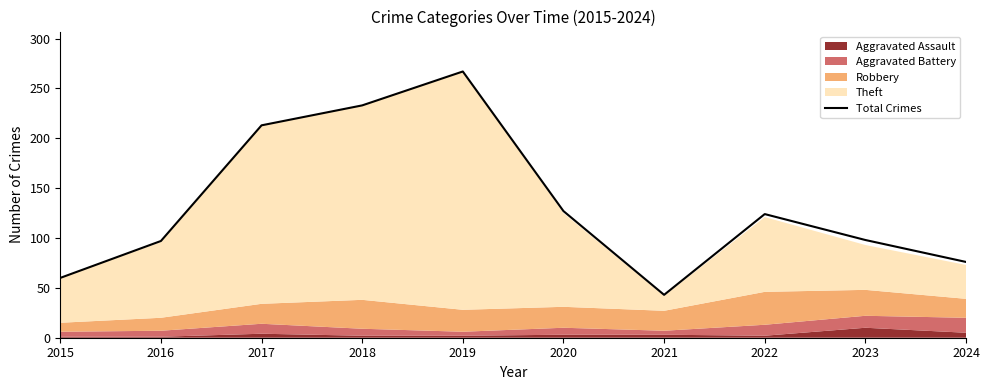

Reading left to right, list all the values displayed in this chart.

60	97	213	233	267	127	43	124	98	76